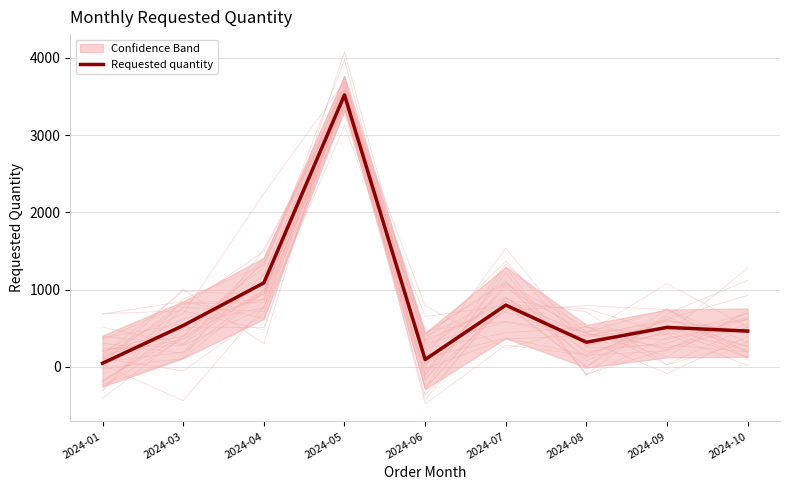

How many interior local peaks (higher than both neighbors) does the data have?

3